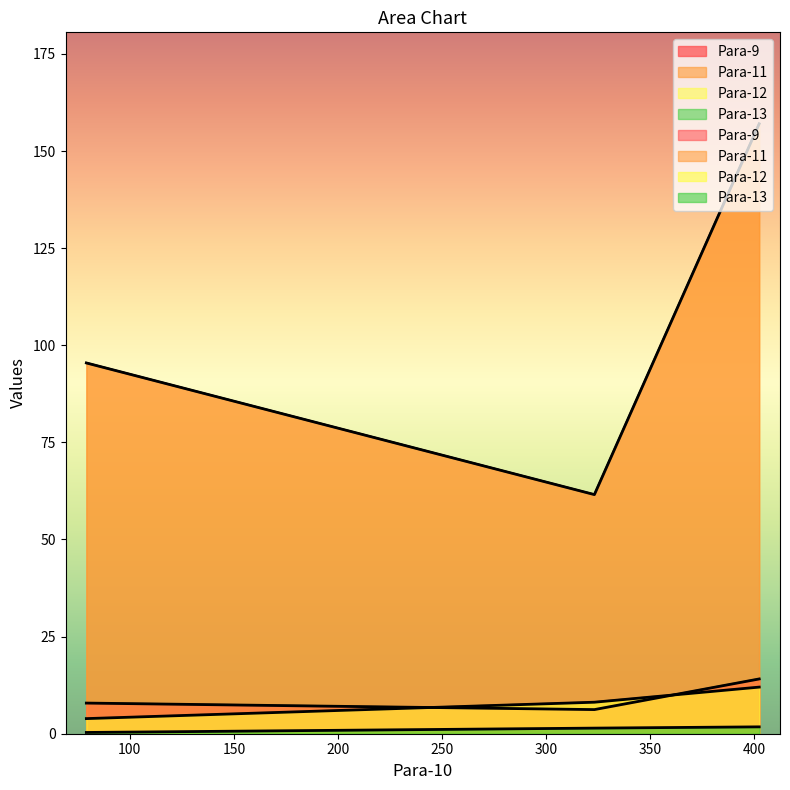

Reading left to right, list all the values displayed in this chart.

Para-9: 402.3=14.1	323.156=6.2	79.144=7.9
Para-11: 402.3=157.0	323.156=61.6	79.144=95.4
Para-12: 402.3=12.0	323.156=8.1	79.144=3.9
Para-13: 402.3=1.8	323.156=1.4	79.144=0.3